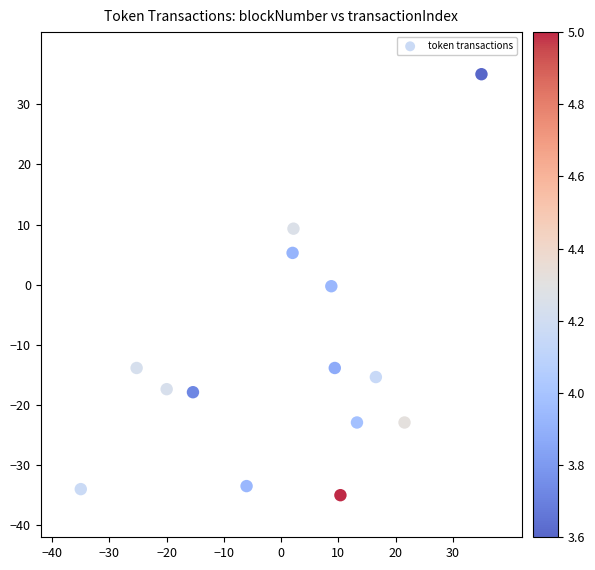

What is the range of Y values (max minus min)?

70.0